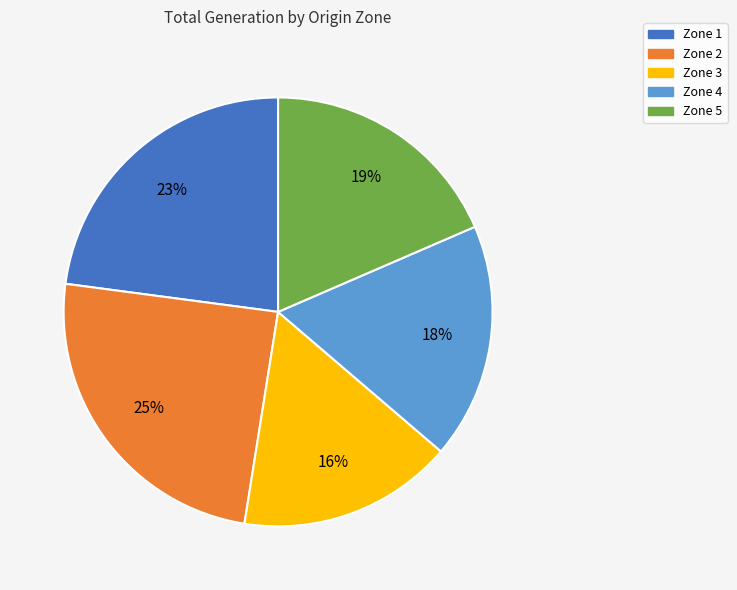

Rank the categories by value from lowest to highest.

Zone 3, Zone 4, Zone 5, Zone 1, Zone 2